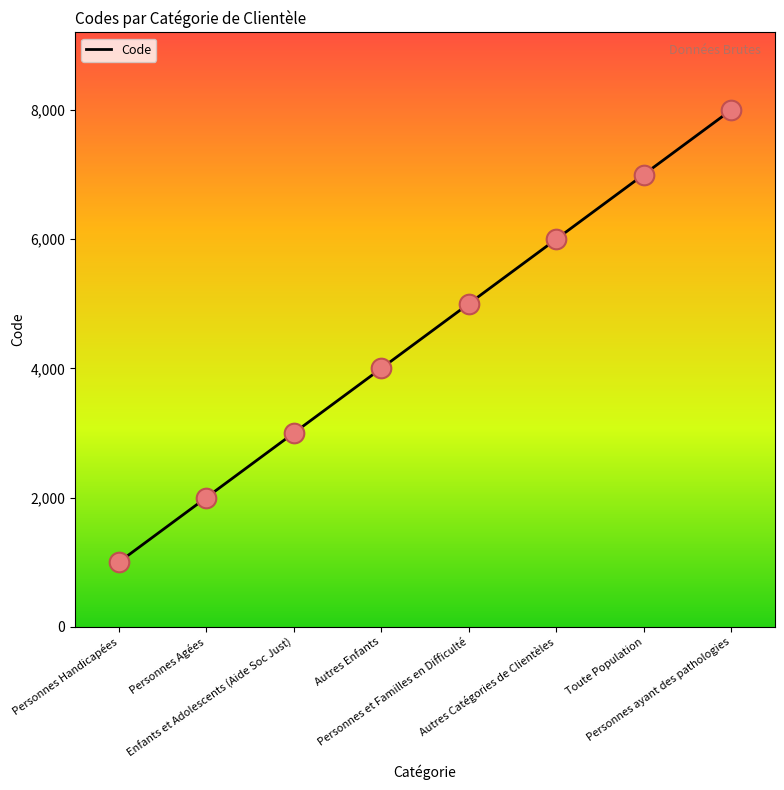

What is the ratio of the value at Personnes ayant des pathologies to the value at Autres Catégories de Clientèles?

1.3